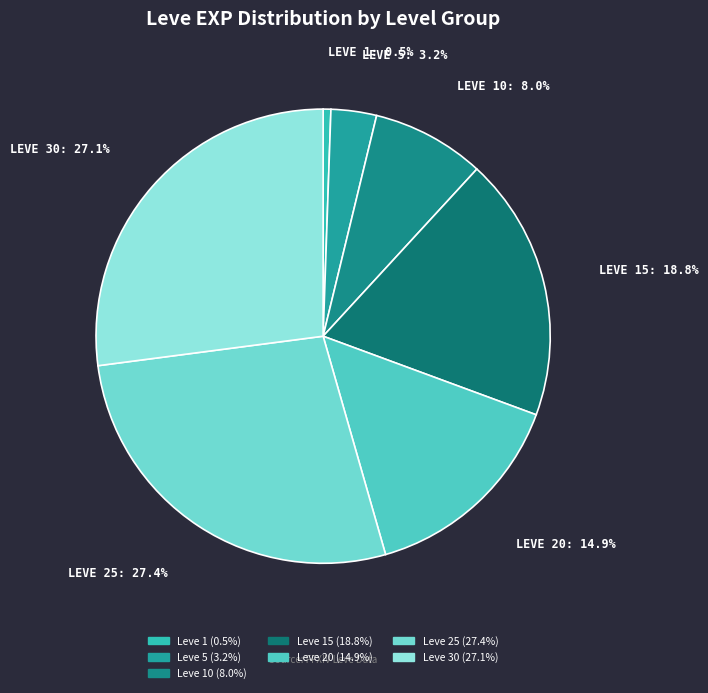

To the nearest percent, what is the difference between the largest and smallest slice percentages?

27%